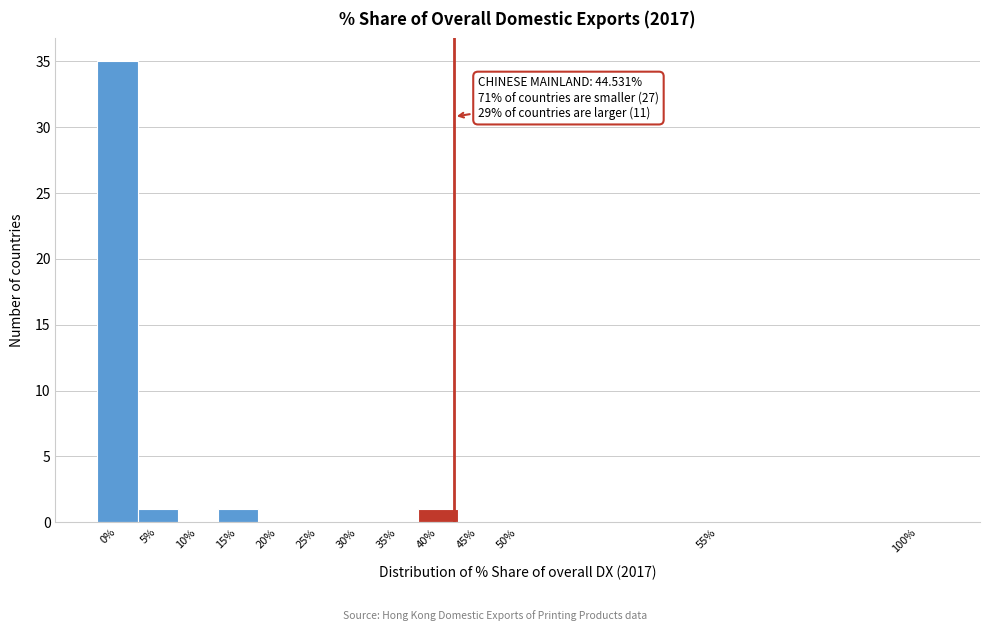

Reading left to right, what are all the values shown in this chart?

0%=35	5%=1	10%=0	15%=1	20%=0	25%=0	30%=0	35%=0	40%=1	45%=0	50%=0	55%=0	100%=0